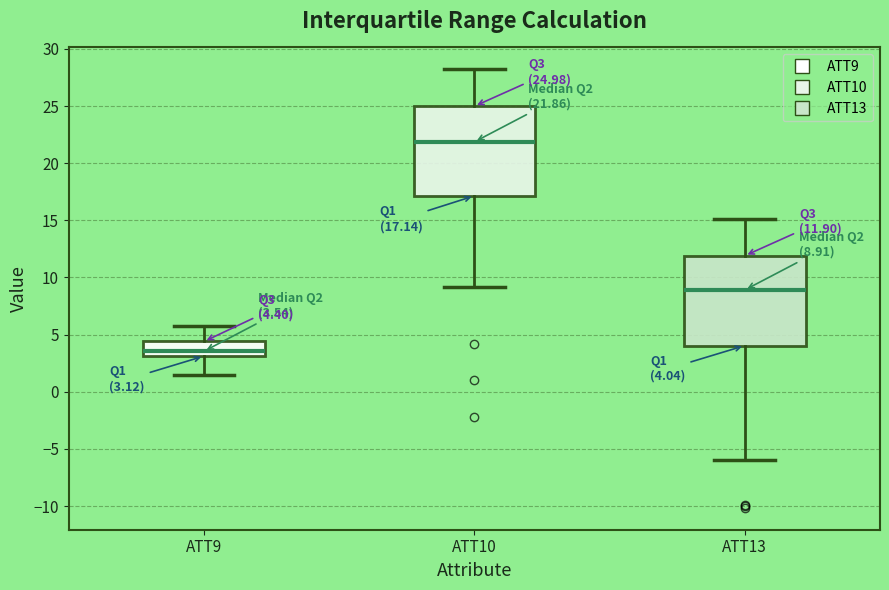

Which box has the highest median line?

ATT10